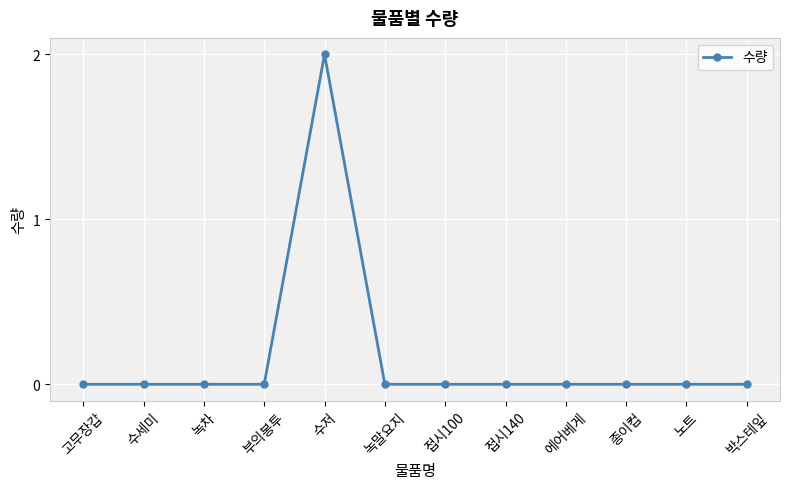

Reading right to left, what are all the values shown in this chart?

0	0	0	0	0	0	0	2	0	0	0	0